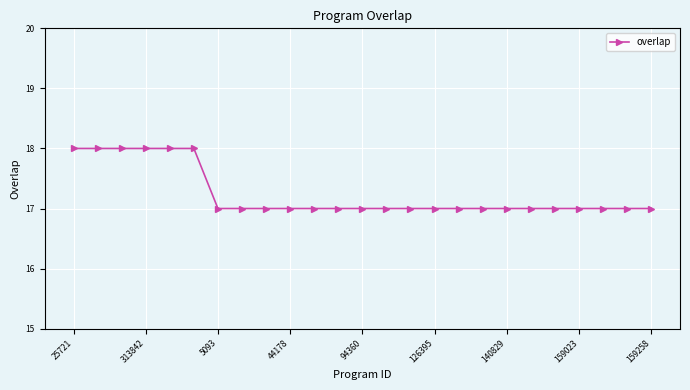

How many distinct data groups are displayed?

1